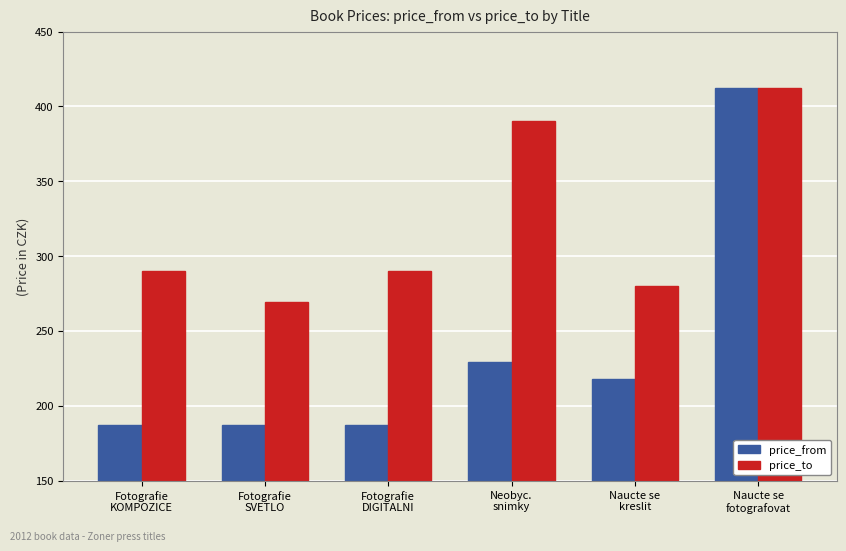

What is the sum of all price_from values?

1420